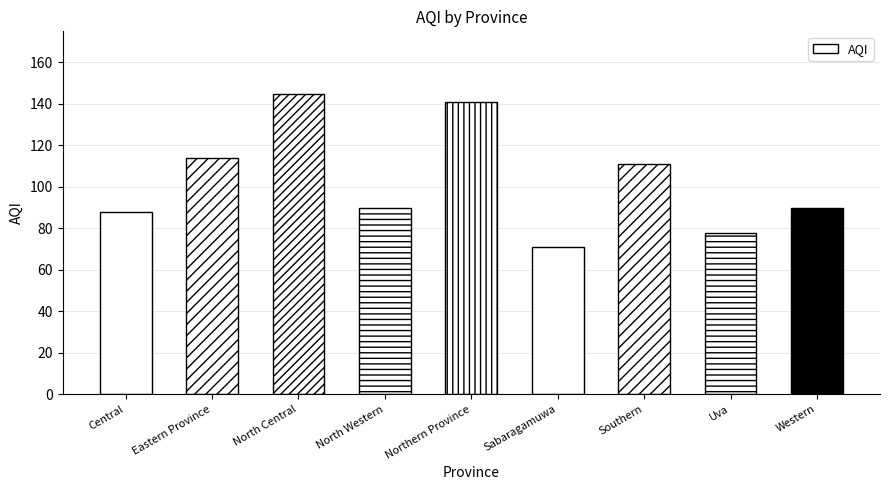

How many bars are there in total?

9